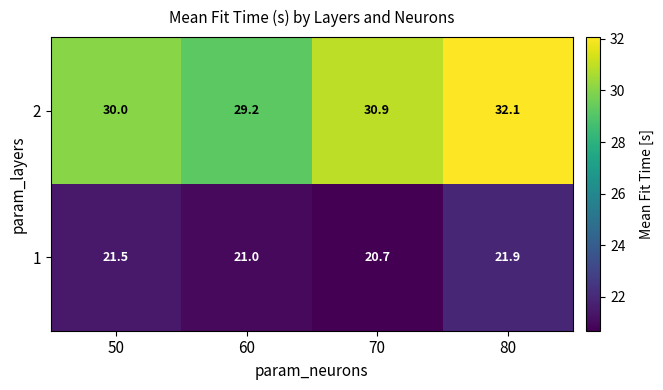

What is the spread (max minus min) of values at 60?

8.2